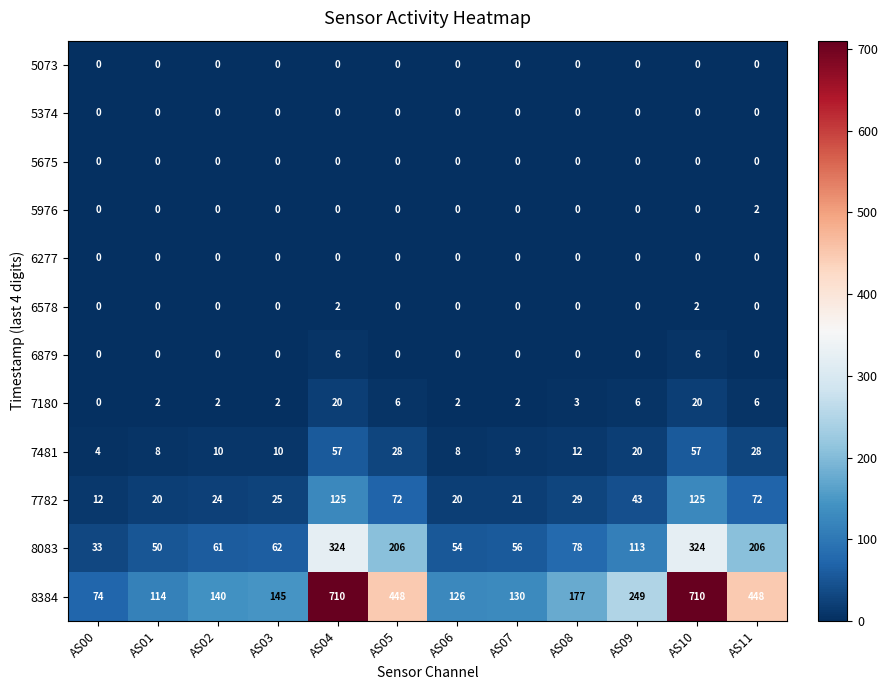

The value of 7481 at AS07 is 2. True or false?

False